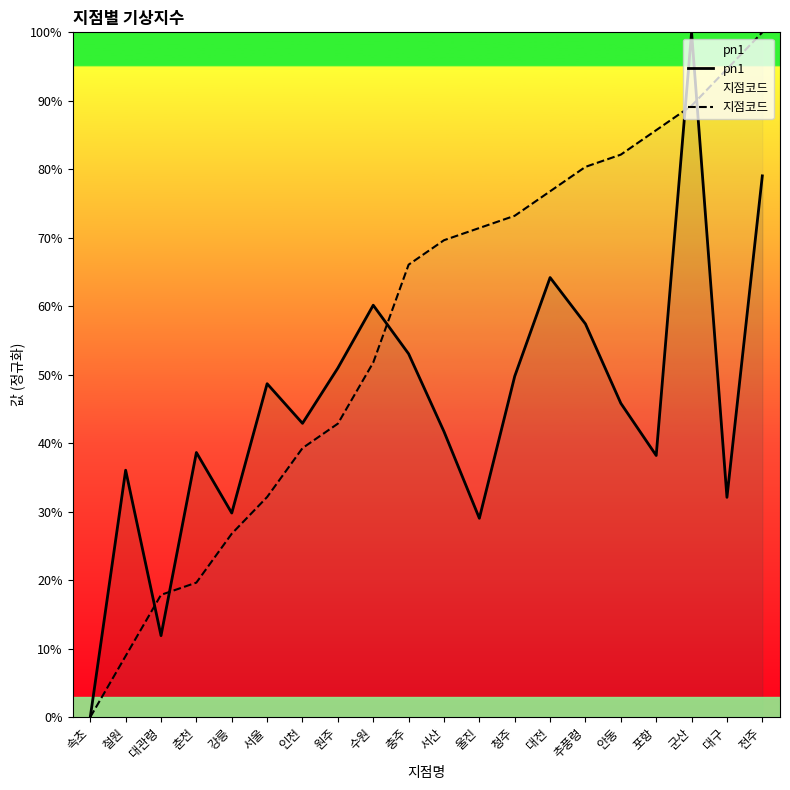

Reading right to left, transcribe all the data shown in this chart.

pn1: 전주=79.0	대구=32.1	군산=100.0	포항=38.2	안동=45.8	추풍령=57.4	대전=64.2	청주=49.8	울진=29.0	서산=41.7	충주=53.1	수원=60.2	원주=51.0	인천=42.9	서울=48.7	강릉=29.8	춘천=38.6	대관령=11.9	철원=36.1	속초=0.0
지점코드: 전주=100.0	대구=94.6	군산=89.3	포항=85.7	안동=82.1	추풍령=80.4	대전=76.8	청주=73.2	울진=71.4	서산=69.6	충주=66.1	수원=51.8	원주=42.9	인천=39.3	서울=32.1	강릉=26.8	춘천=19.6	대관령=17.9	철원=8.9	속초=0.0